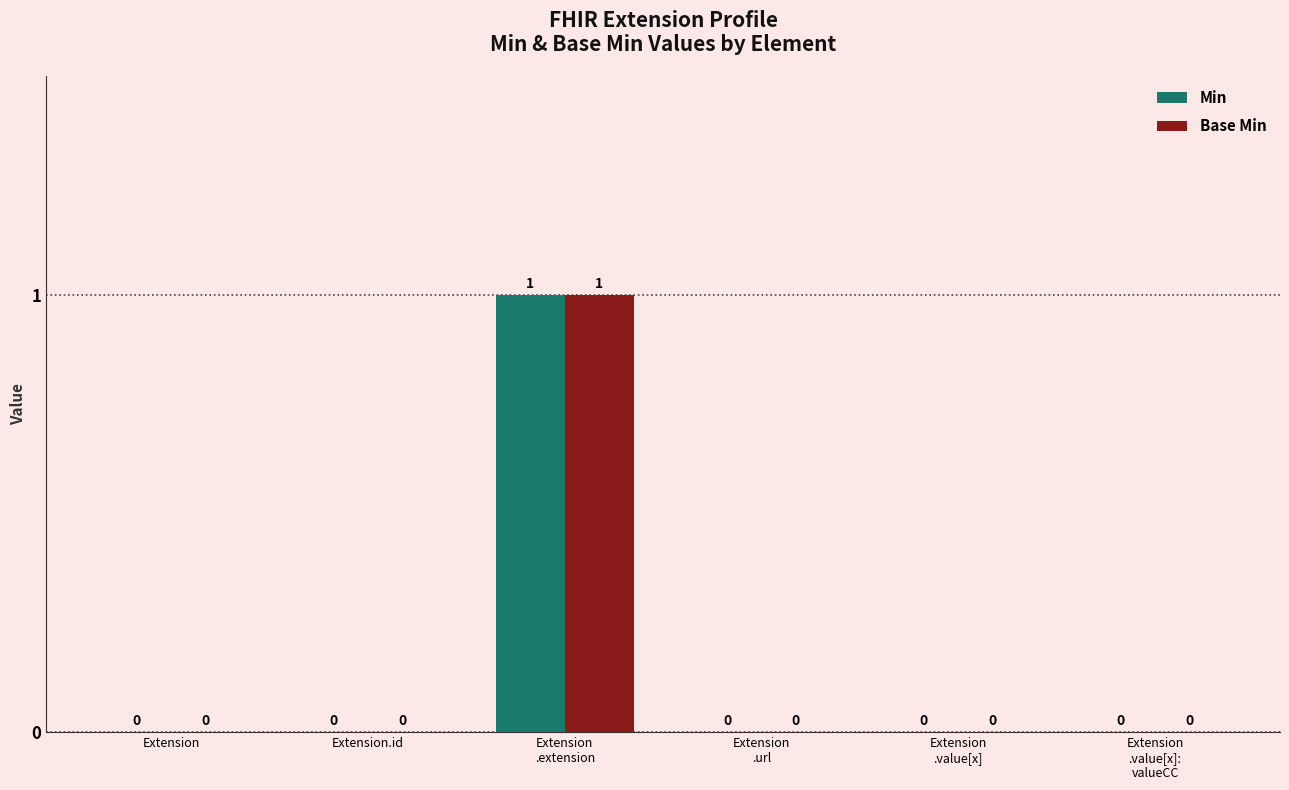

True or false: Min has a value of 0 at Extension.id.

True